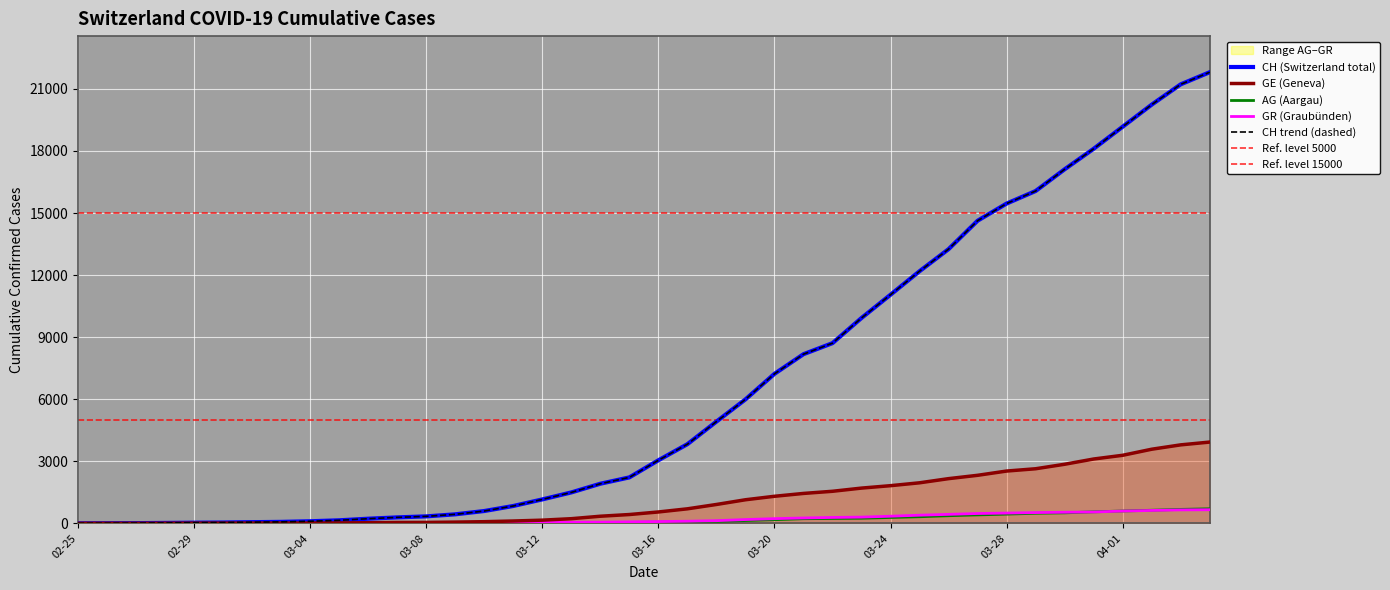

The AG series shows 14 at 2020-03-14. True or false?

False